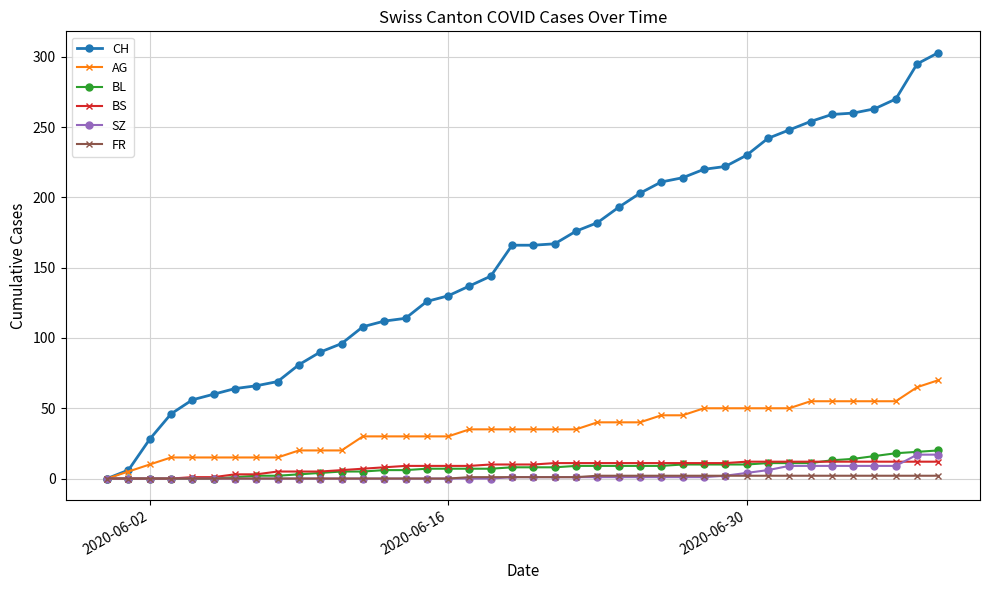

Count the number of categories in the chart.

40